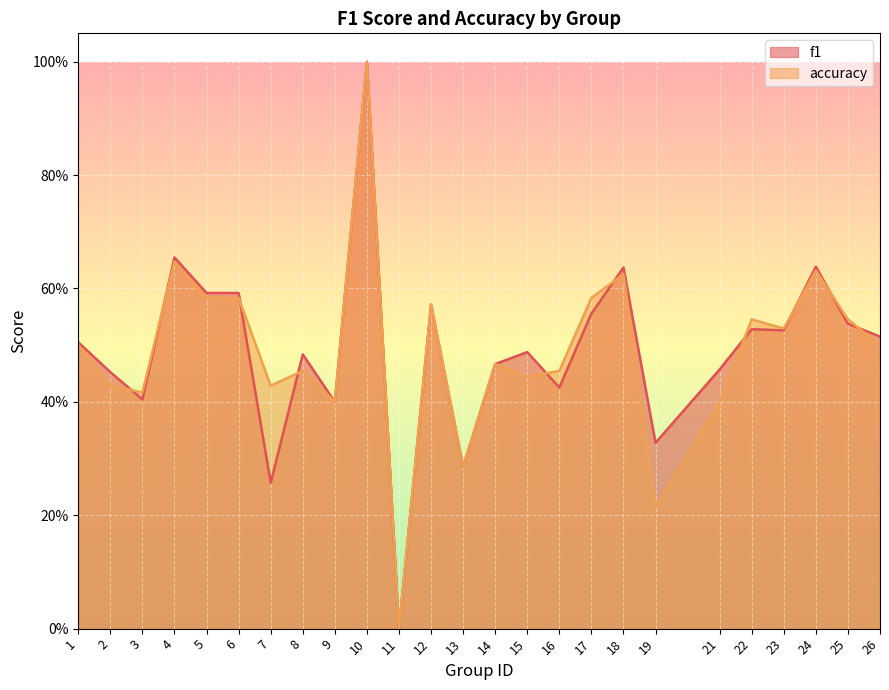

Reading left to right, list all the values displayed in this chart.

f1: 1=0.5	2=0.5	3=0.4	4=0.7	5=0.6	6=0.6	7=0.3	8=0.5	9=0.4	10=1.0	11=0.0	12=0.6	13=0.3	14=0.5	15=0.5	16=0.4	17=0.6	18=0.6	19=0.3	21=0.5	22=0.5	23=0.5	24=0.6	25=0.5	26=0.5
accuracy: 1=0.5	2=0.4	3=0.4	4=0.6	5=0.6	6=0.6	7=0.4	8=0.5	9=0.4	10=1.0	11=0.0	12=0.6	13=0.3	14=0.5	15=0.4	16=0.5	17=0.6	18=0.6	19=0.2	21=0.4	22=0.5	23=0.5	24=0.6	25=0.5	26=0.5